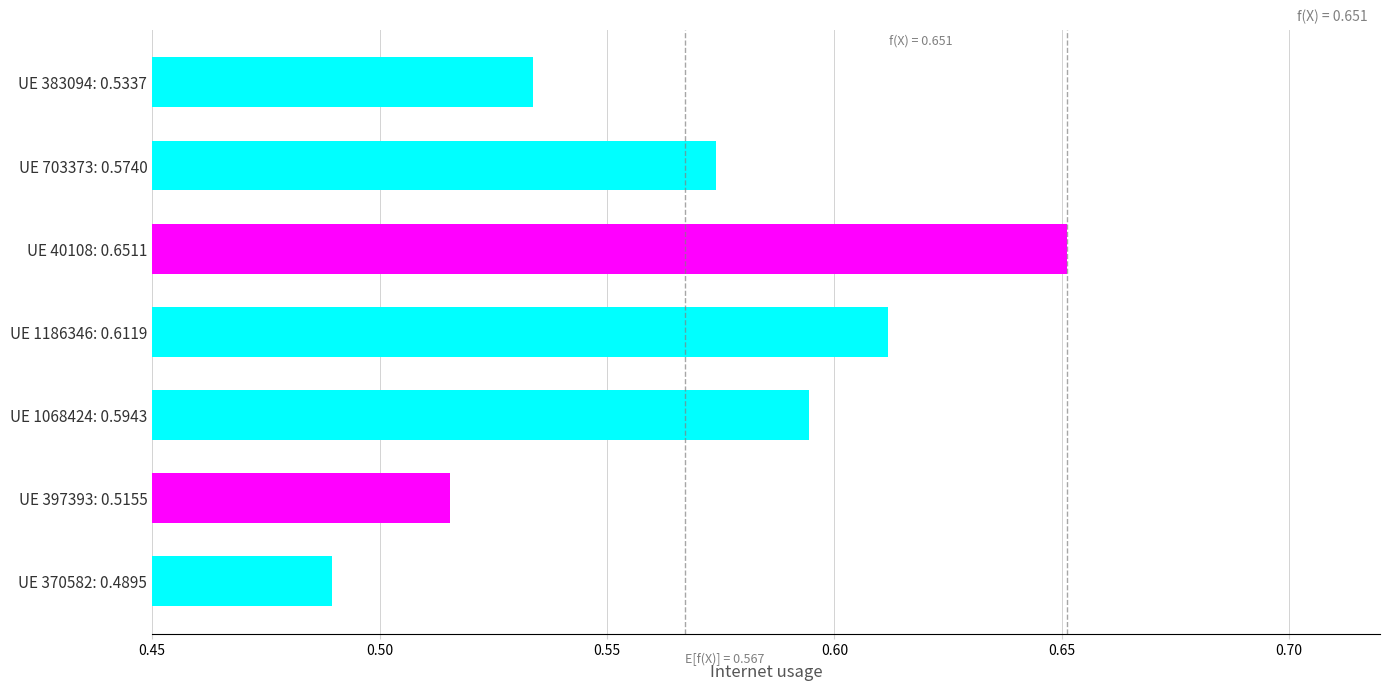

At which category does the chart reach its peak across all series?

UE 40108: 0.6511